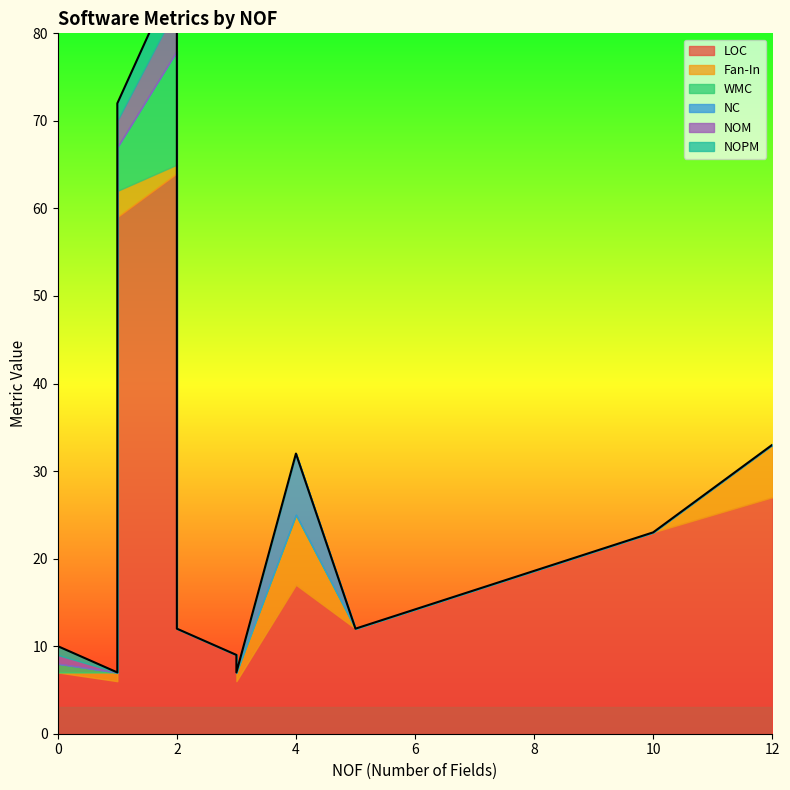

What is the label of the 10th point from the right?

1